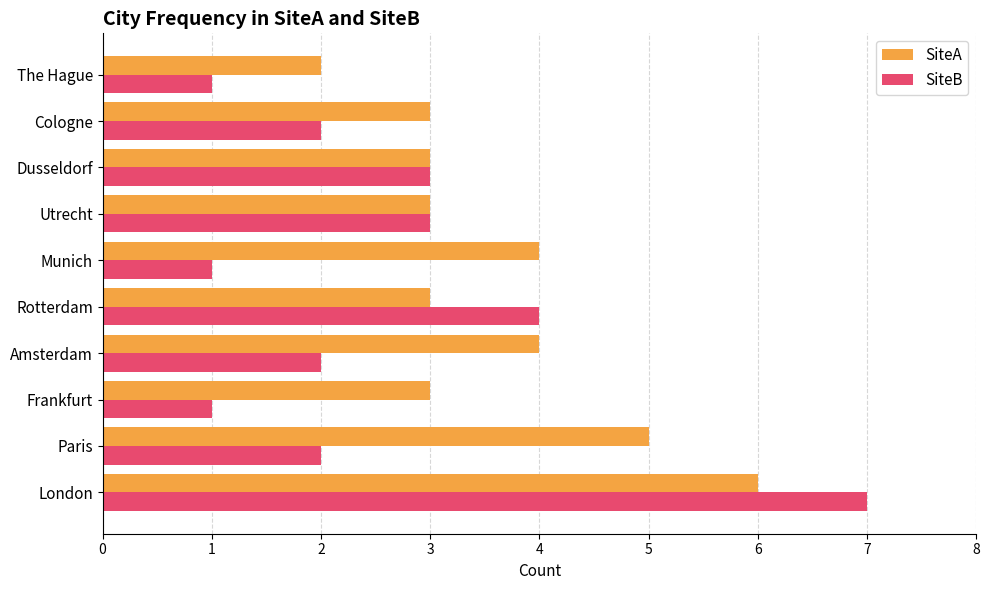

How many categories are shown in the chart?

10